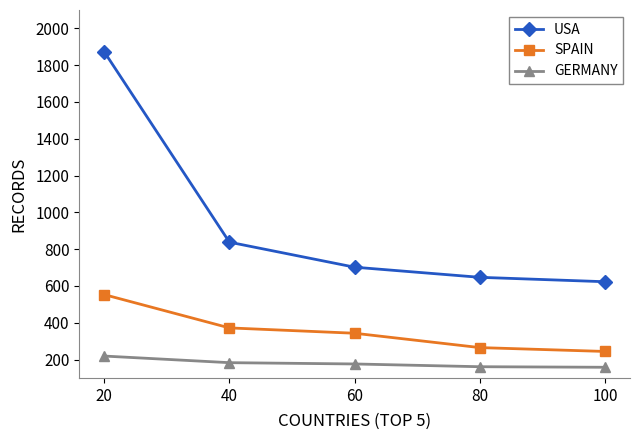

List the labels in order of SPAIN value, smallest first.

100, 80, 60, 40, 20